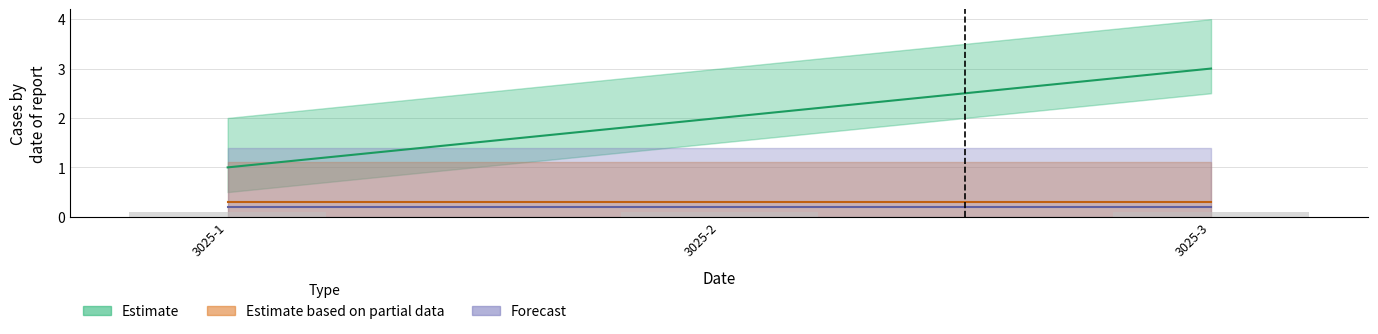

Which has a higher value, 3025-2 or 3025-3?

3025-3